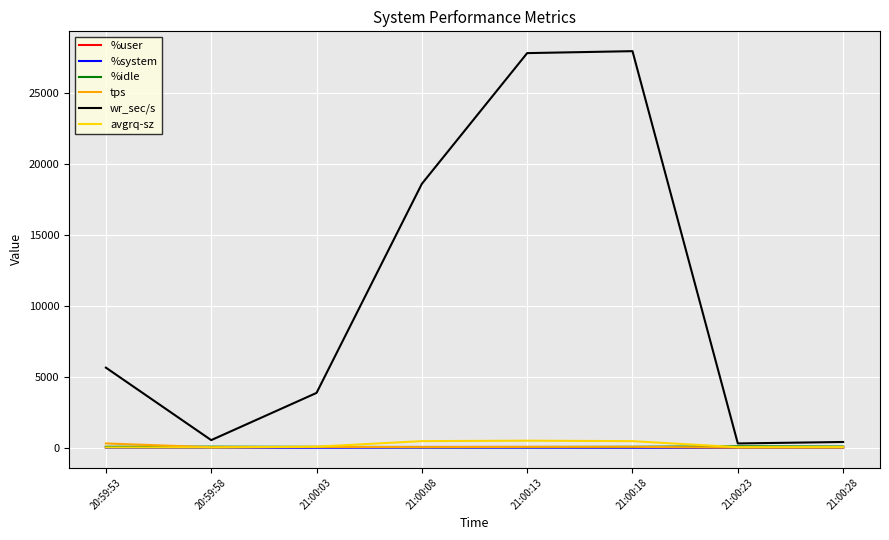

True or false: %idle and %system cross at least once.

False